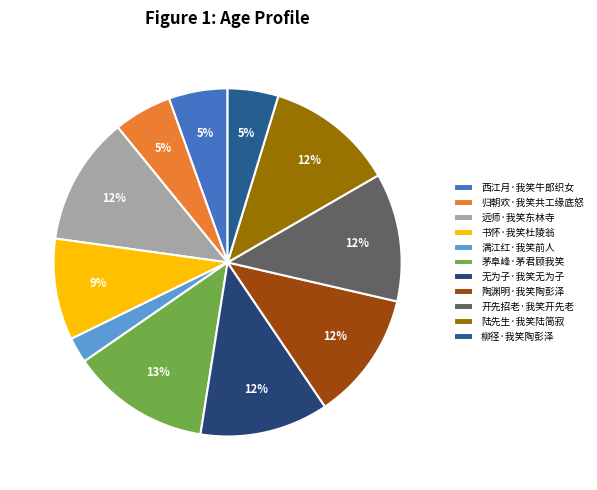

Does 满江红·我笑前人 represent more than half of the total?

No